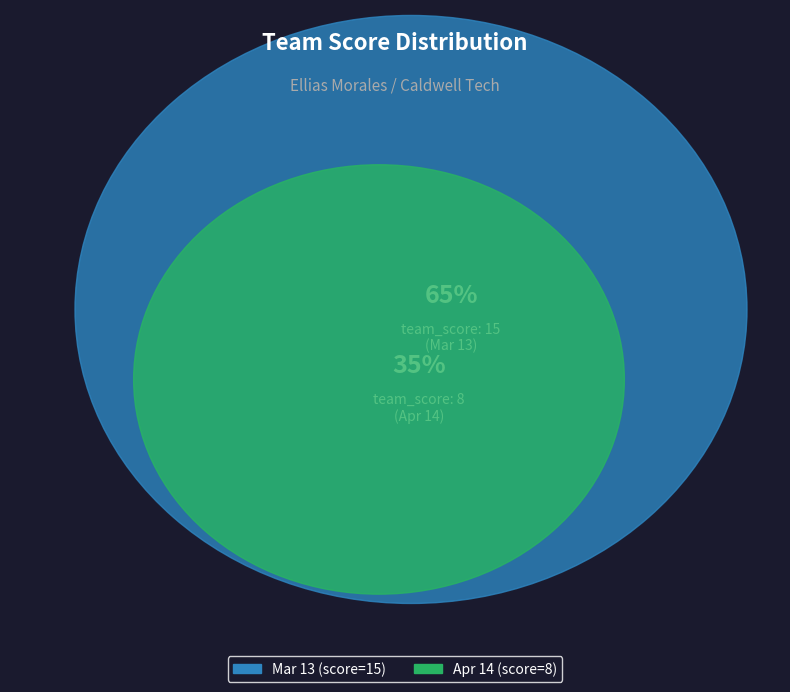

How many segments does this pie chart have?

2